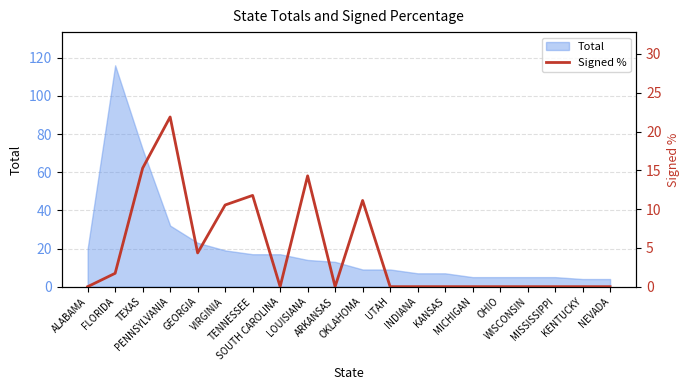

What is the maximum value for Total?

116